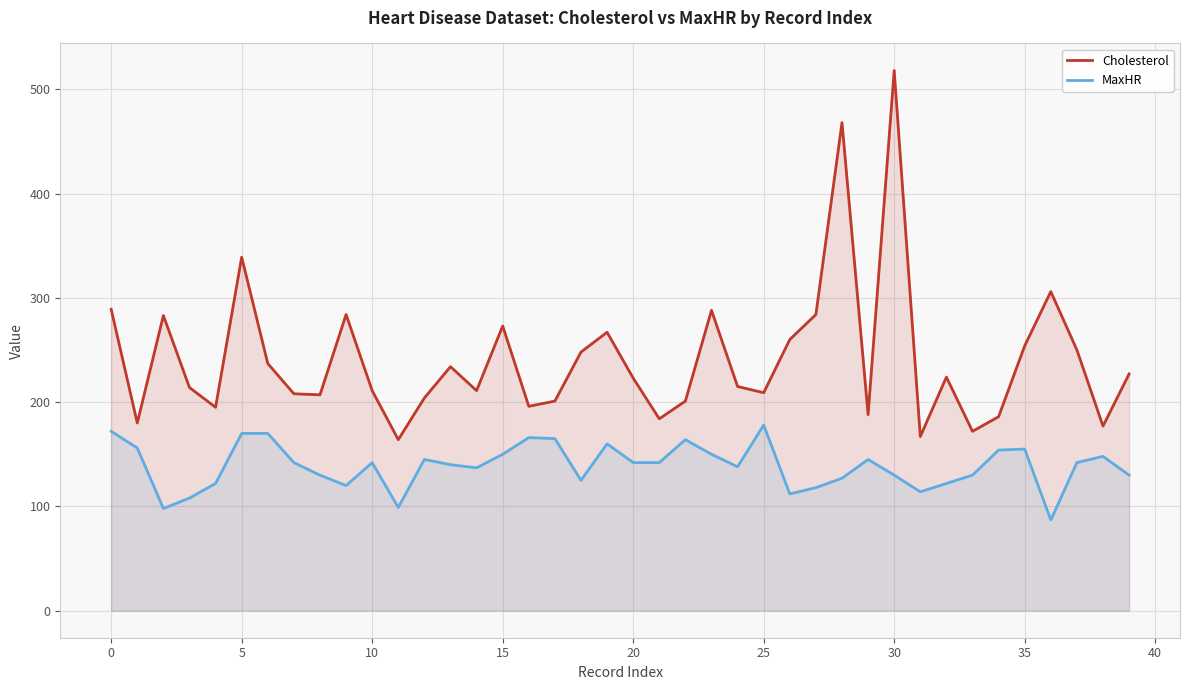

Reading right to left, what are all the values shown in this chart?

Cholesterol: 227	177	250	306	254	186	172	224	167	518	188	468	284	260	209	215	288	201	184	223	267	248	201	196	273	211	234	204	164	211	284	207	208	237	339	195	214	283	180	289
MaxHR: 130	148	142	87	155	154	130	122	114	130	145	127	118	112	178	138	150	164	142	142	160	125	165	166	150	137	140	145	99	142	120	130	142	170	170	122	108	98	156	172